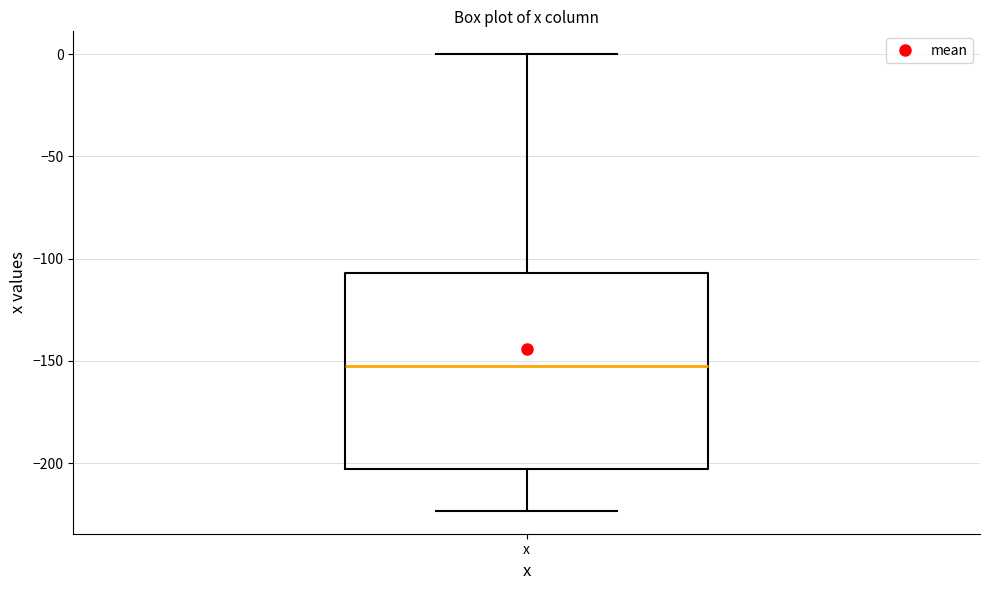

Read this box plot against the y-axis: the position of the median line, the range covered by the box, and the ends of both whiskers. The values are not printed on the chart, so give them approximately, as read against the axis.

median -155, box -205 to -105, whiskers -225 to 0